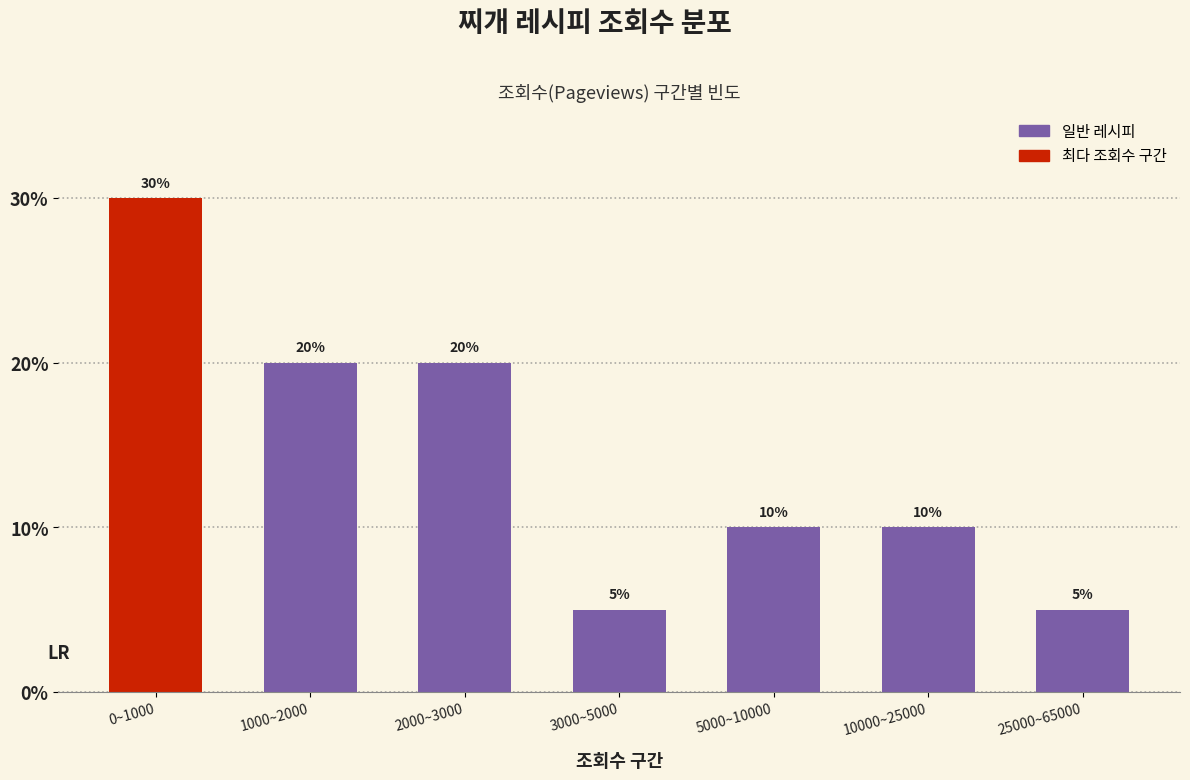

Reading left to right, what are all the values shown in this chart?

0~1000=30	1000~2000=20	2000~3000=20	3000~5000=5	5000~10000=10	10000~25000=10	25000~65000=5